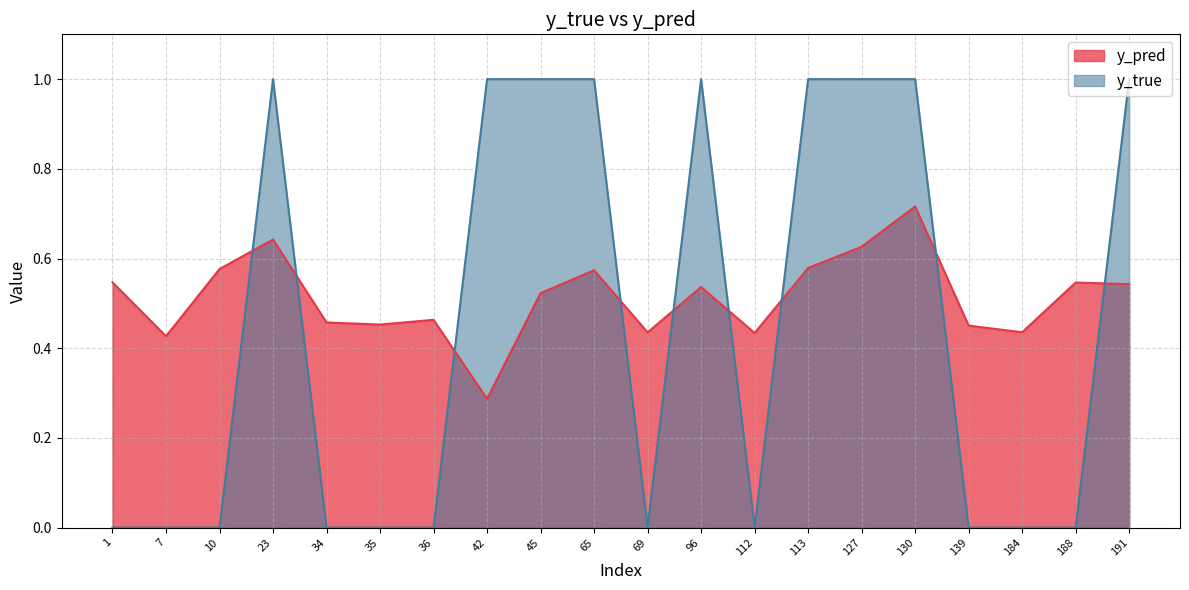

What is the average value of the y_true series?

0.5